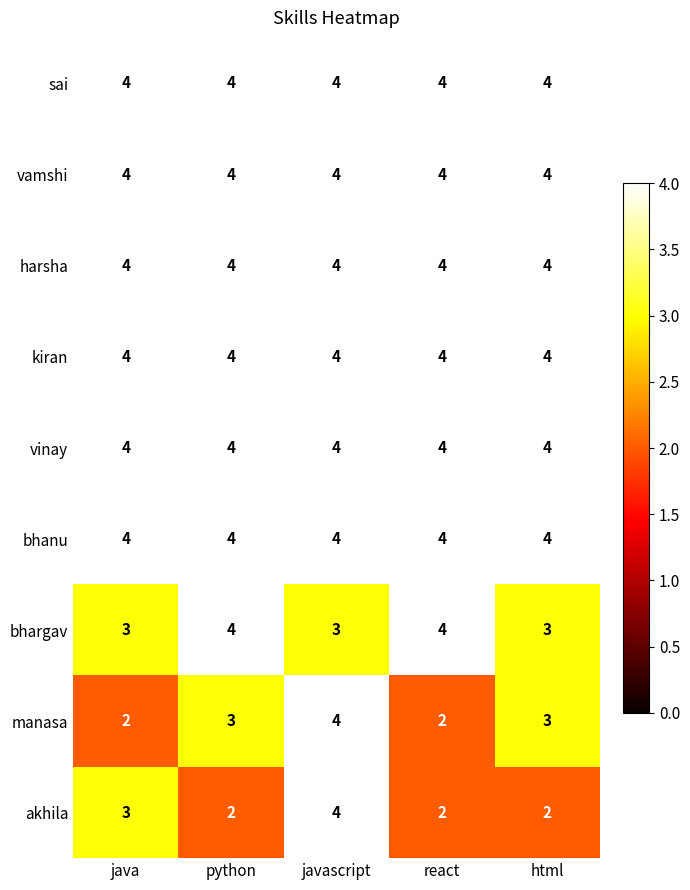

What is the sum of all bhargav values?

17